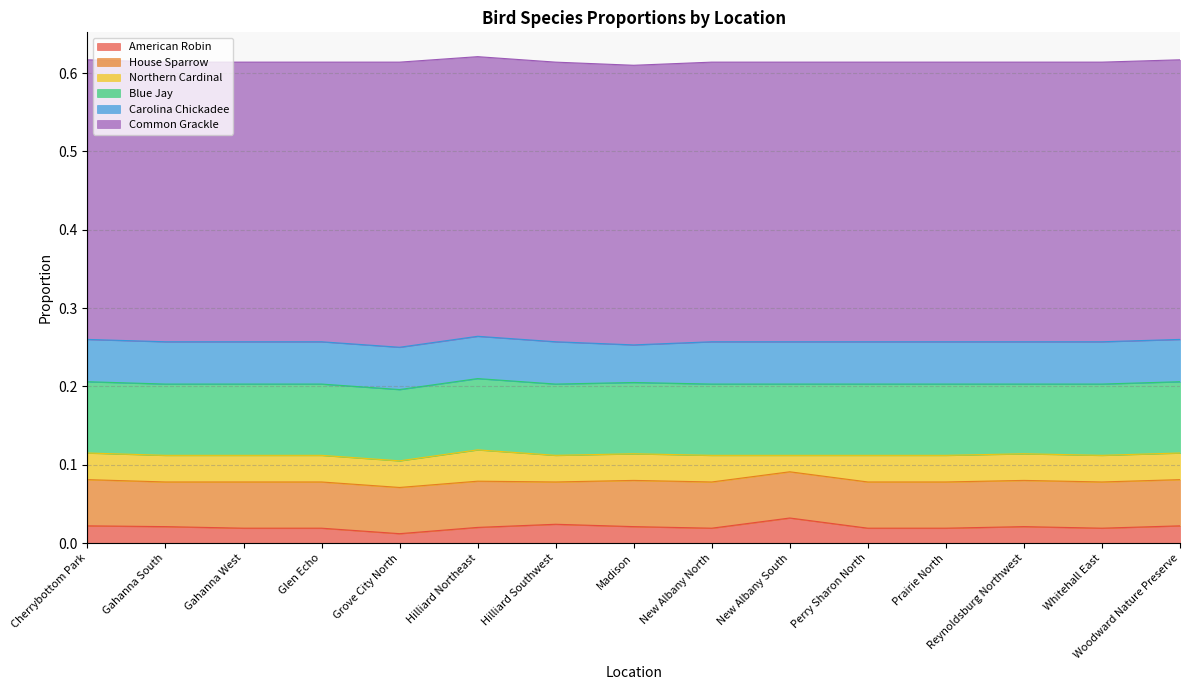

Where is House Sparrow nearest to the value 0?

Hilliard Southwest